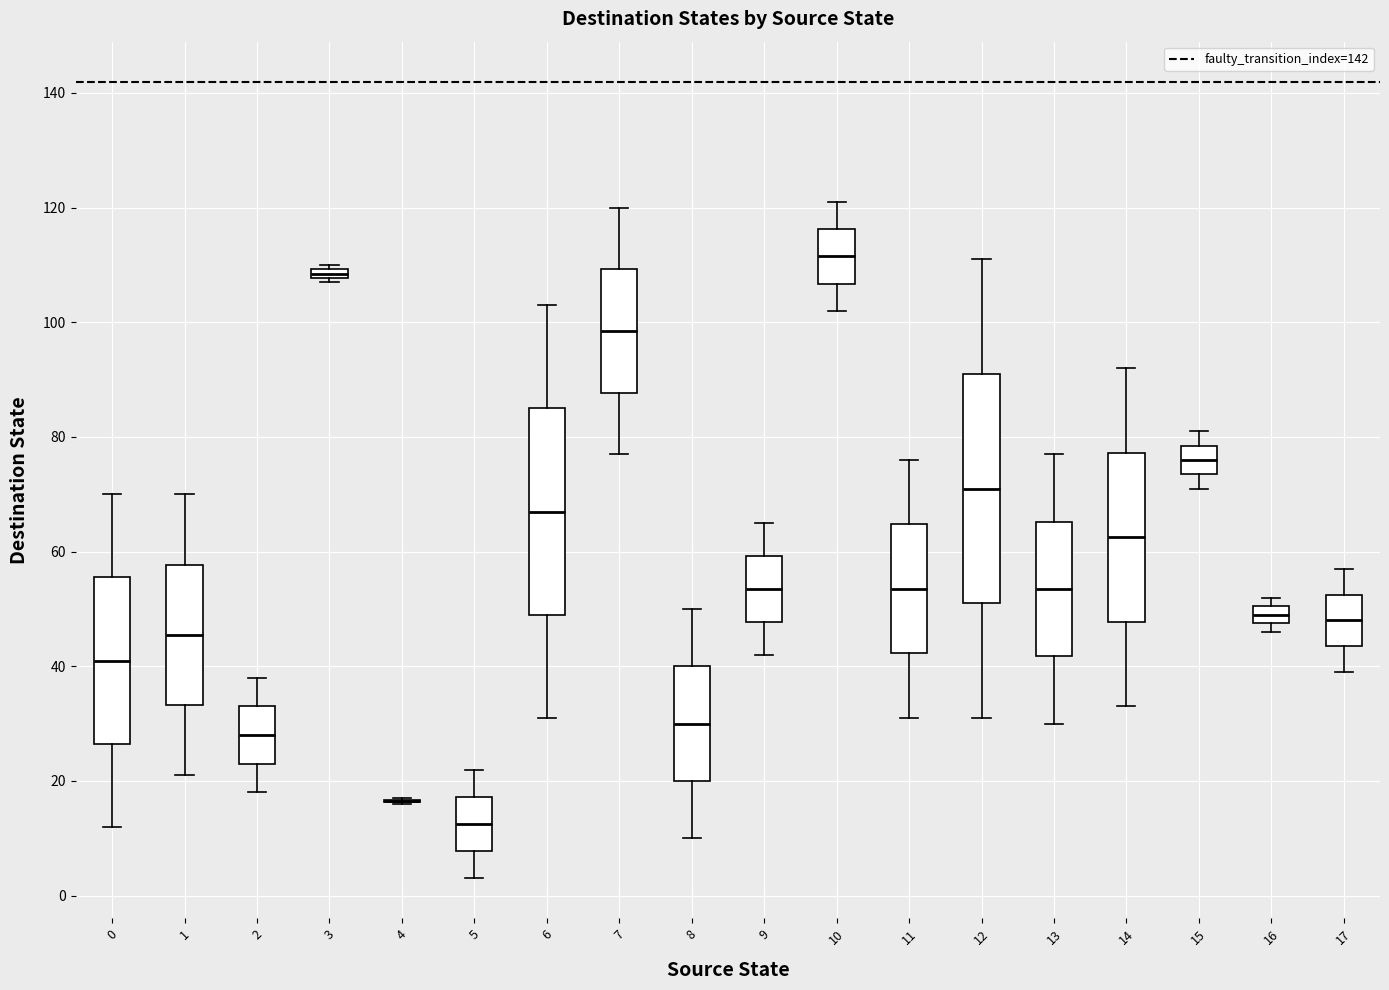

Which box is the tallest, from its lower edge to its upper edge?

12